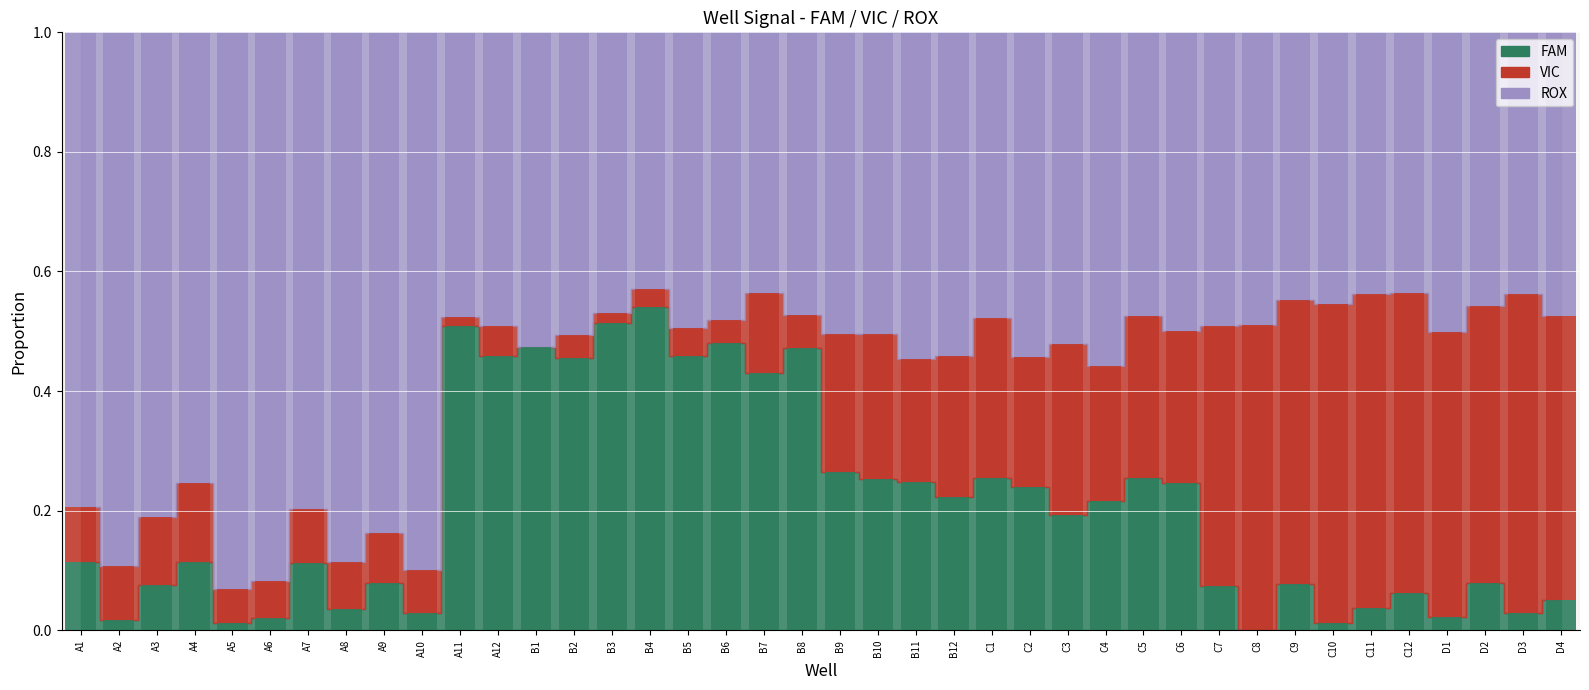

What is the maximum value for VIC?

0.5